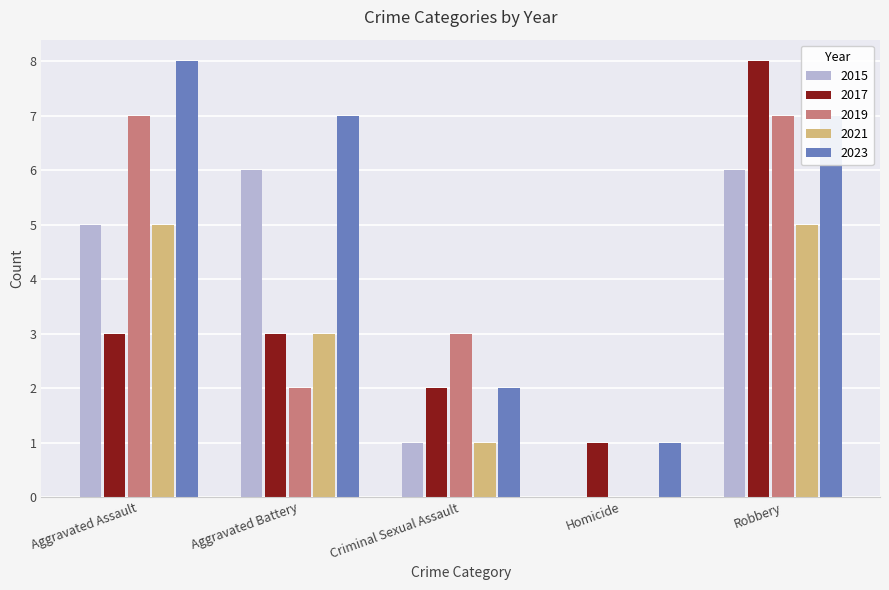

Does the chart contain stacked bars?

No